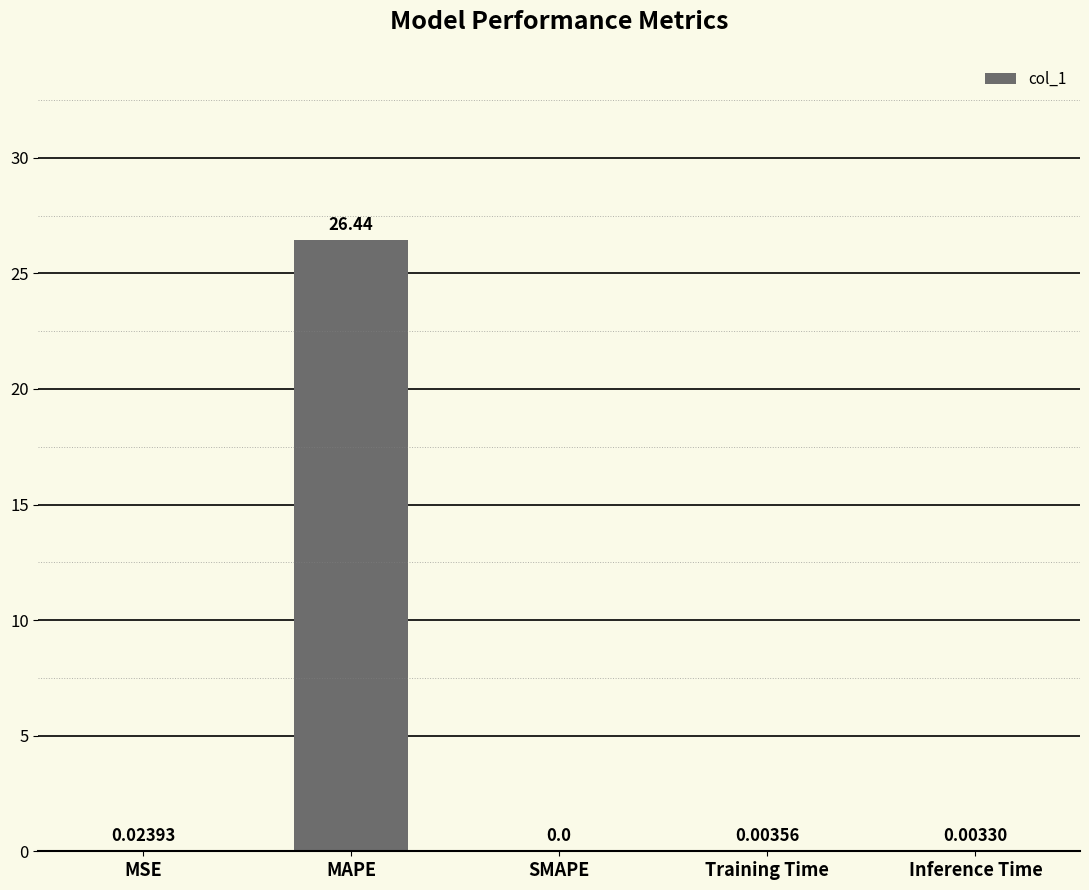

The chart shows a value of 44.4 at MAPE. True or false?

False